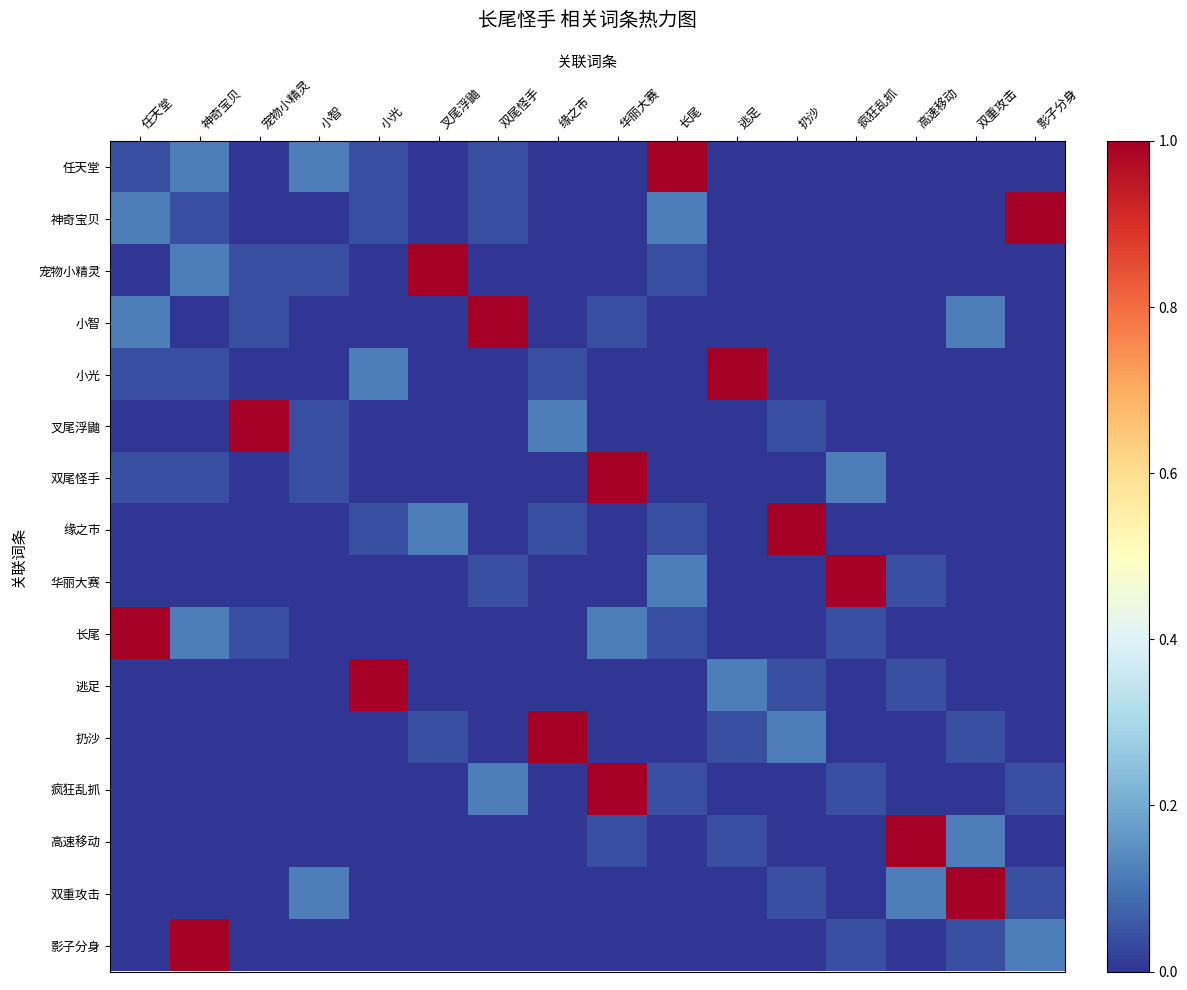

Reading left to right, transcribe all the data shown in this chart.

任天堂: 任天堂=0.0	神奇宝贝=0.1	宠物小精灵=0.0	小智=0.1	小光=0.0	叉尾浮鼬=0.0	双尾怪手=0.0	缘之市=0.0	华丽大赛=0.0	长尾=1.0	逃足=0.0	扔沙=0.0	疯狂乱抓=0.0	高速移动=0.0	双重攻击=0.0	影子分身=0.0
神奇宝贝: 任天堂=0.1	神奇宝贝=0.0	宠物小精灵=0.0	小智=0.0	小光=0.0	叉尾浮鼬=0.0	双尾怪手=0.0	缘之市=0.0	华丽大赛=0.0	长尾=0.1	逃足=0.0	扔沙=0.0	疯狂乱抓=0.0	高速移动=0.0	双重攻击=0.0	影子分身=1.0
宠物小精灵: 任天堂=0.0	神奇宝贝=0.1	宠物小精灵=0.0	小智=0.0	小光=0.0	叉尾浮鼬=1.0	双尾怪手=0.0	缘之市=0.0	华丽大赛=0.0	长尾=0.0	逃足=0.0	扔沙=0.0	疯狂乱抓=0.0	高速移动=0.0	双重攻击=0.0	影子分身=0.0
小智: 任天堂=0.1	神奇宝贝=0.0	宠物小精灵=0.0	小智=0.0	小光=0.0	叉尾浮鼬=0.0	双尾怪手=1.0	缘之市=0.0	华丽大赛=0.0	长尾=0.0	逃足=0.0	扔沙=0.0	疯狂乱抓=0.0	高速移动=0.0	双重攻击=0.1	影子分身=0.0
小光: 任天堂=0.0	神奇宝贝=0.0	宠物小精灵=0.0	小智=0.0	小光=0.1	叉尾浮鼬=0.0	双尾怪手=0.0	缘之市=0.0	华丽大赛=0.0	长尾=0.0	逃足=1.0	扔沙=0.0	疯狂乱抓=0.0	高速移动=0.0	双重攻击=0.0	影子分身=0.0
叉尾浮鼬: 任天堂=0.0	神奇宝贝=0.0	宠物小精灵=1.0	小智=0.0	小光=0.0	叉尾浮鼬=0.0	双尾怪手=0.0	缘之市=0.1	华丽大赛=0.0	长尾=0.0	逃足=0.0	扔沙=0.0	疯狂乱抓=0.0	高速移动=0.0	双重攻击=0.0	影子分身=0.0
双尾怪手: 任天堂=0.0	神奇宝贝=0.0	宠物小精灵=0.0	小智=0.0	小光=0.0	叉尾浮鼬=0.0	双尾怪手=0.0	缘之市=0.0	华丽大赛=1.0	长尾=0.0	逃足=0.0	扔沙=0.0	疯狂乱抓=0.1	高速移动=0.0	双重攻击=0.0	影子分身=0.0
缘之市: 任天堂=0.0	神奇宝贝=0.0	宠物小精灵=0.0	小智=0.0	小光=0.0	叉尾浮鼬=0.1	双尾怪手=0.0	缘之市=0.0	华丽大赛=0.0	长尾=0.0	逃足=0.0	扔沙=1.0	疯狂乱抓=0.0	高速移动=0.0	双重攻击=0.0	影子分身=0.0
华丽大赛: 任天堂=0.0	神奇宝贝=0.0	宠物小精灵=0.0	小智=0.0	小光=0.0	叉尾浮鼬=0.0	双尾怪手=0.0	缘之市=0.0	华丽大赛=0.0	长尾=0.1	逃足=0.0	扔沙=0.0	疯狂乱抓=1.0	高速移动=0.0	双重攻击=0.0	影子分身=0.0
长尾: 任天堂=1.0	神奇宝贝=0.1	宠物小精灵=0.0	小智=0.0	小光=0.0	叉尾浮鼬=0.0	双尾怪手=0.0	缘之市=0.0	华丽大赛=0.1	长尾=0.0	逃足=0.0	扔沙=0.0	疯狂乱抓=0.0	高速移动=0.0	双重攻击=0.0	影子分身=0.0
逃足: 任天堂=0.0	神奇宝贝=0.0	宠物小精灵=0.0	小智=0.0	小光=1.0	叉尾浮鼬=0.0	双尾怪手=0.0	缘之市=0.0	华丽大赛=0.0	长尾=0.0	逃足=0.1	扔沙=0.0	疯狂乱抓=0.0	高速移动=0.0	双重攻击=0.0	影子分身=0.0
扔沙: 任天堂=0.0	神奇宝贝=0.0	宠物小精灵=0.0	小智=0.0	小光=0.0	叉尾浮鼬=0.0	双尾怪手=0.0	缘之市=1.0	华丽大赛=0.0	长尾=0.0	逃足=0.0	扔沙=0.1	疯狂乱抓=0.0	高速移动=0.0	双重攻击=0.0	影子分身=0.0
疯狂乱抓: 任天堂=0.0	神奇宝贝=0.0	宠物小精灵=0.0	小智=0.0	小光=0.0	叉尾浮鼬=0.0	双尾怪手=0.1	缘之市=0.0	华丽大赛=1.0	长尾=0.0	逃足=0.0	扔沙=0.0	疯狂乱抓=0.0	高速移动=0.0	双重攻击=0.0	影子分身=0.0
高速移动: 任天堂=0.0	神奇宝贝=0.0	宠物小精灵=0.0	小智=0.0	小光=0.0	叉尾浮鼬=0.0	双尾怪手=0.0	缘之市=0.0	华丽大赛=0.0	长尾=0.0	逃足=0.0	扔沙=0.0	疯狂乱抓=0.0	高速移动=1.0	双重攻击=0.1	影子分身=0.0
双重攻击: 任天堂=0.0	神奇宝贝=0.0	宠物小精灵=0.0	小智=0.1	小光=0.0	叉尾浮鼬=0.0	双尾怪手=0.0	缘之市=0.0	华丽大赛=0.0	长尾=0.0	逃足=0.0	扔沙=0.0	疯狂乱抓=0.0	高速移动=0.1	双重攻击=1.0	影子分身=0.0
影子分身: 任天堂=0.0	神奇宝贝=1.0	宠物小精灵=0.0	小智=0.0	小光=0.0	叉尾浮鼬=0.0	双尾怪手=0.0	缘之市=0.0	华丽大赛=0.0	长尾=0.0	逃足=0.0	扔沙=0.0	疯狂乱抓=0.0	高速移动=0.0	双重攻击=0.0	影子分身=0.1